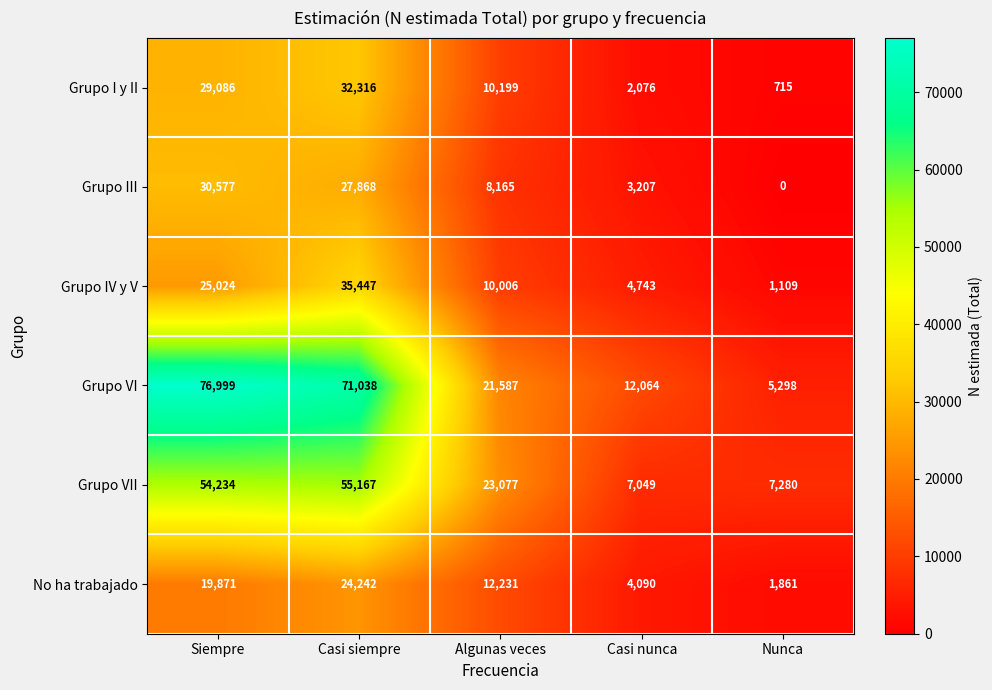

How many series are shown in this chart?

6